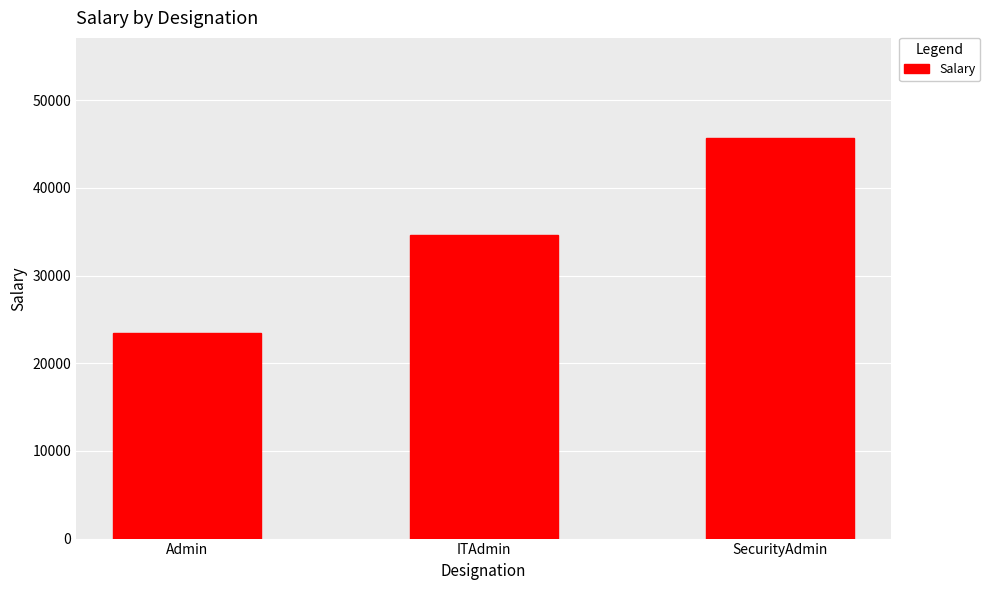

Reading left to right, what are all the values shown in this chart?

23450	34567	45678